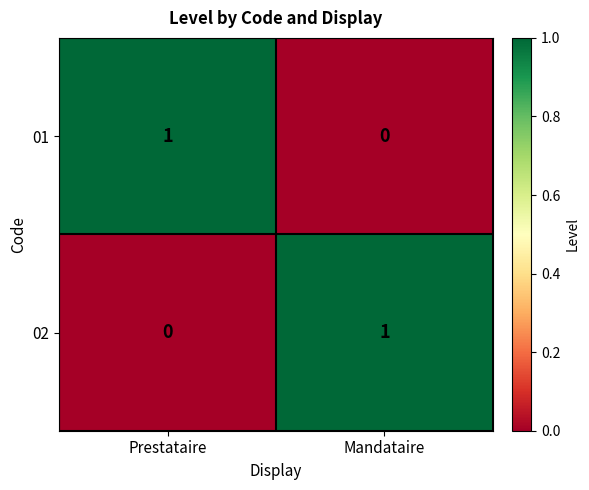

At Mandataire, list the series in order from smallest to largest.

01, 02